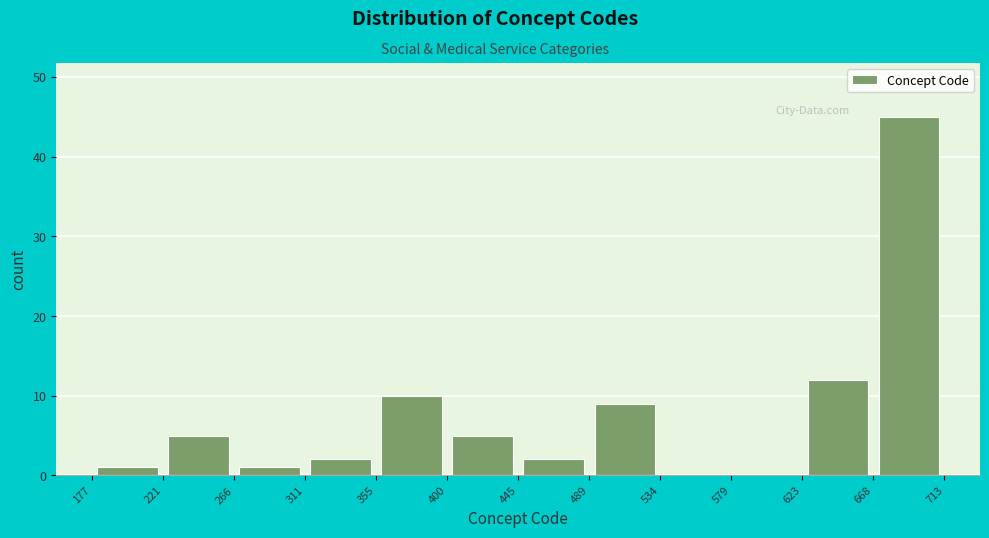

What is the height of the bar covering 177 to 221 on the x-axis? The values are not printed on the chart, so give them approximately, as read against the axis.

1